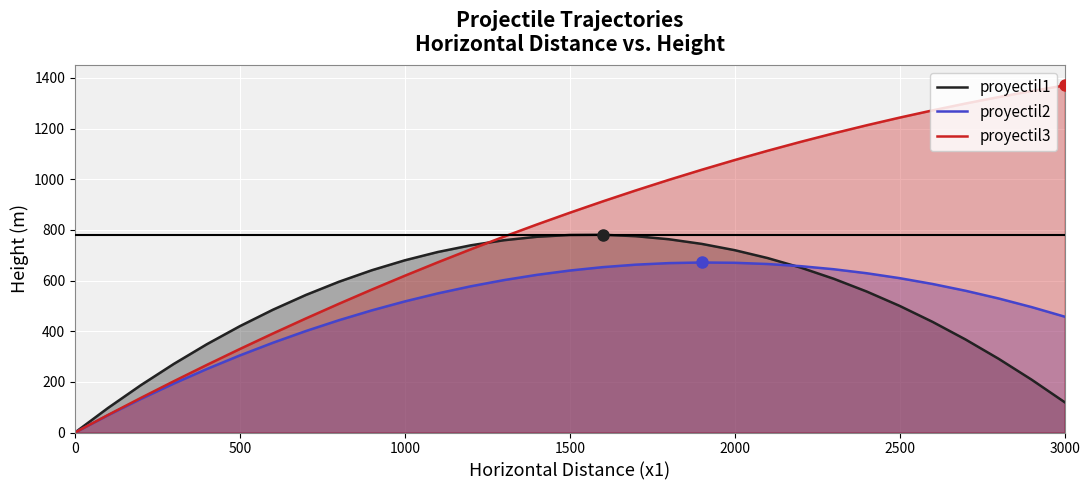

Which series has the widest spread of values?

proyectil3